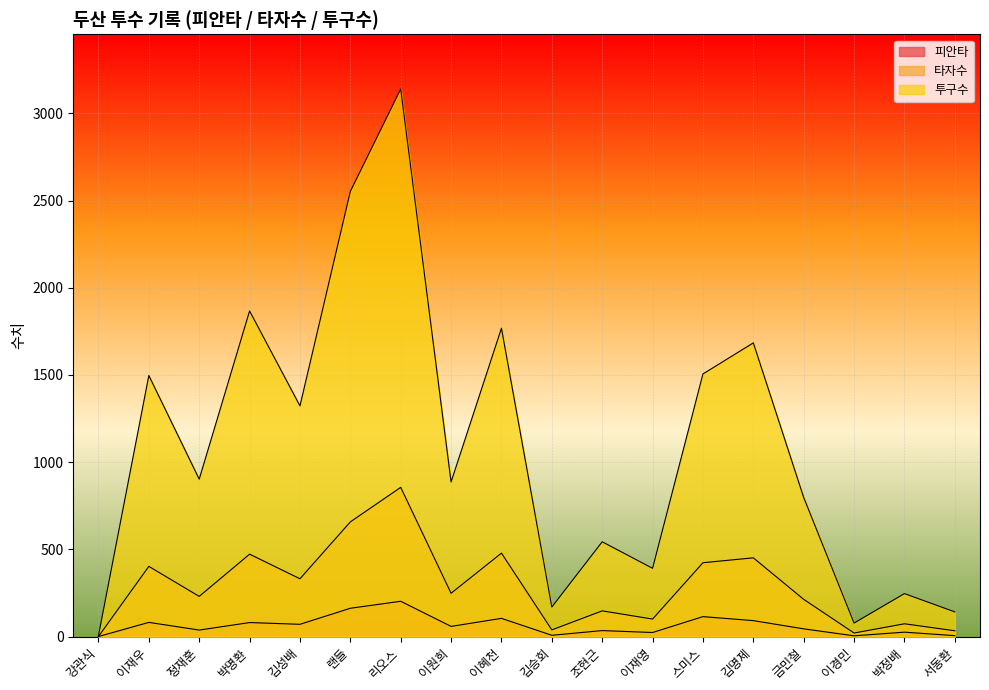

Is it true that 피안타 equals 163 at 랜들?

True